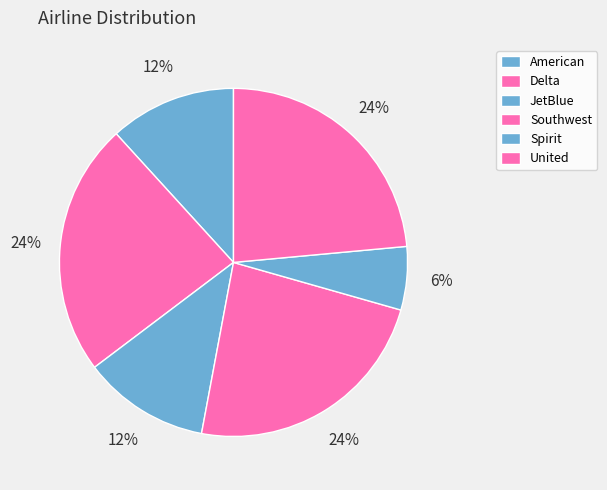

Approximately how many times larger is the value at American compared to Delta?

0.5